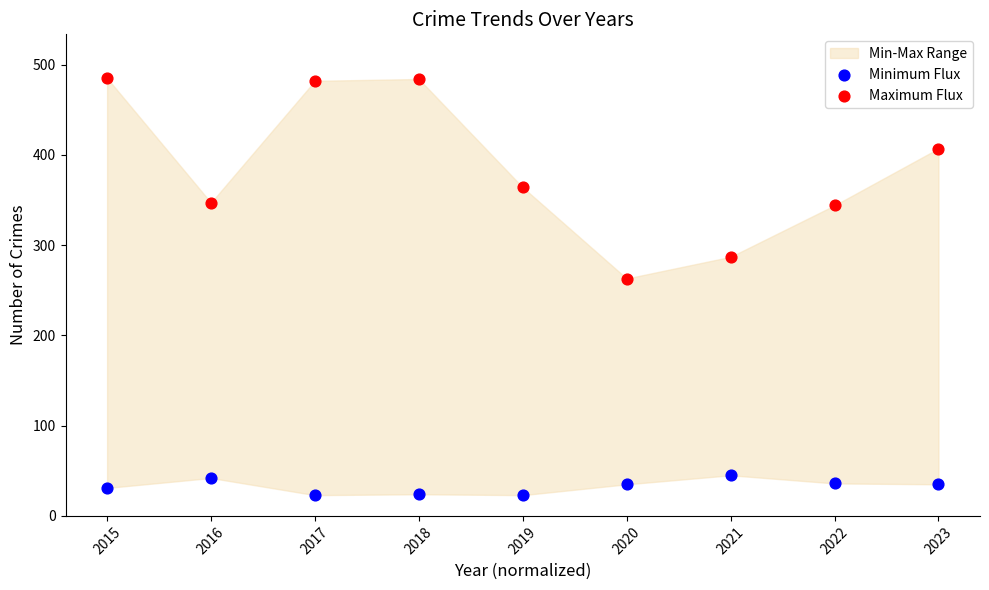

Across all series, what Y value is closest to 254?

263